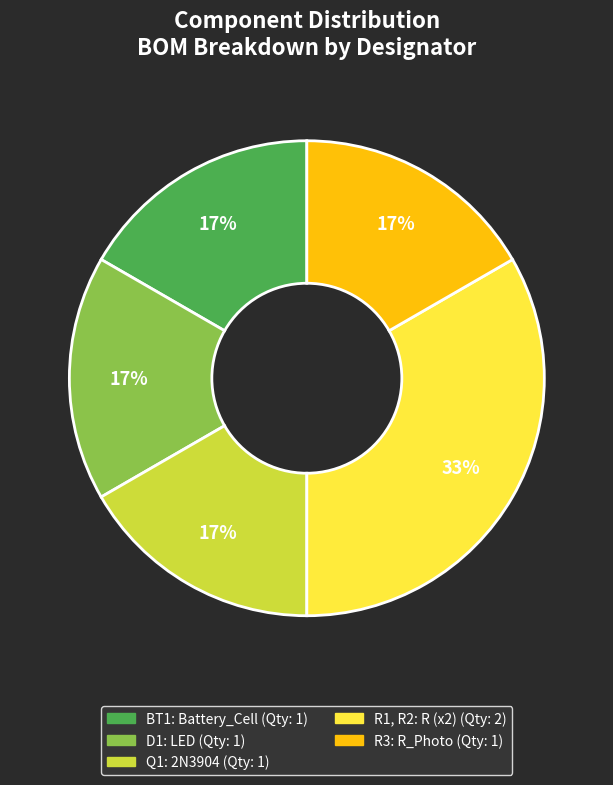

To the nearest percent, what percentage of the pie is D1?

17%